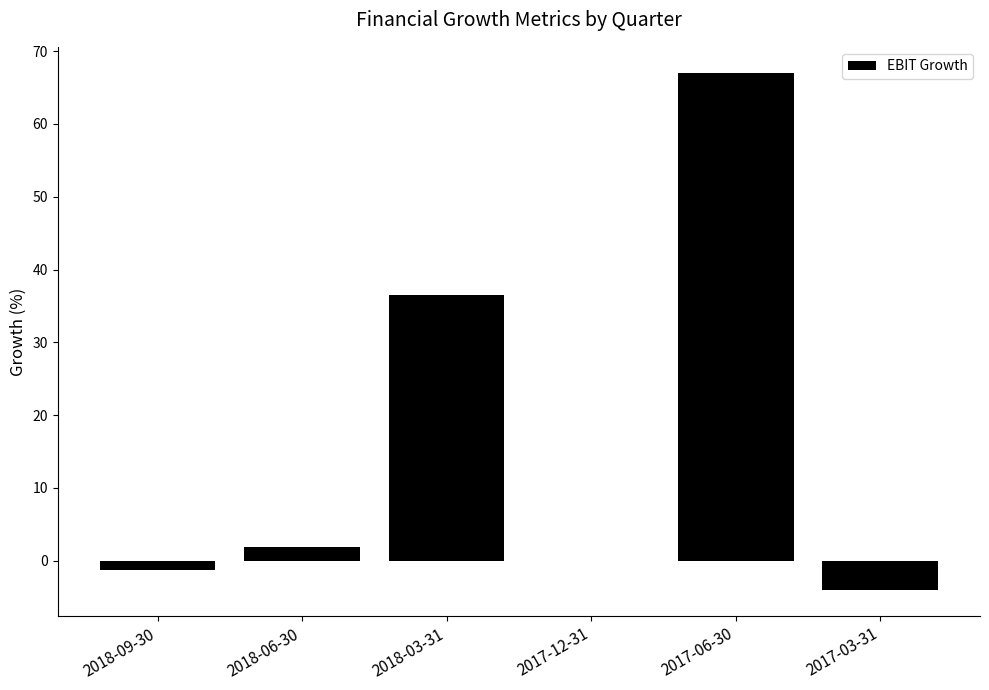

The chart shows a value of 0.0 at 2017-12-31. True or false?

True